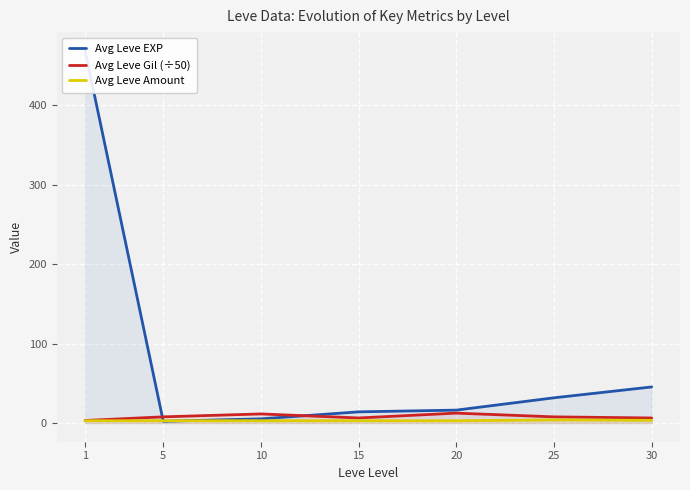

At which label does Avg Leve Amount reach its peak?

25